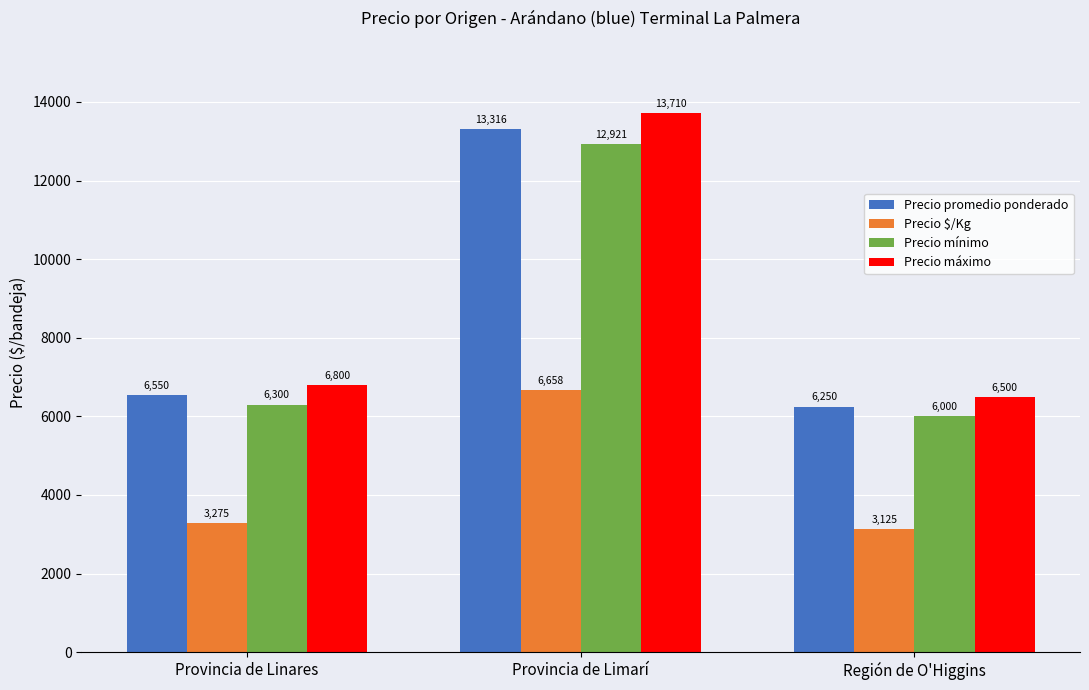

What is the value of the Precio promedio ponderado bar at the 2nd from the left?

13315.8